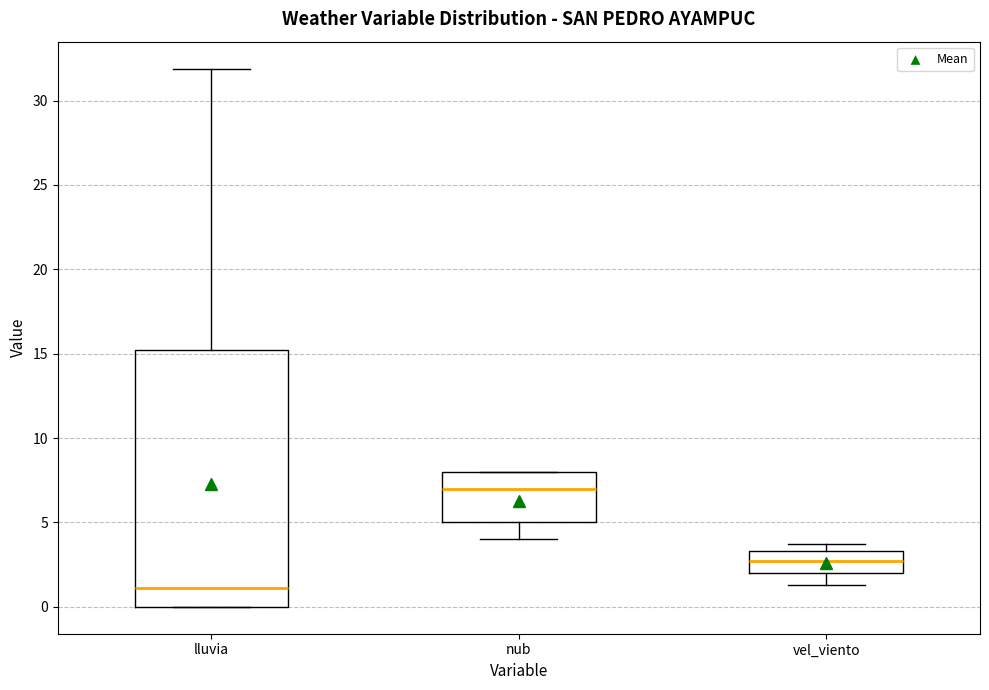

Where does the lower whisker of the box for vel_viento end on the y-axis? The values are not printed on the chart, so give them approximately, as read against the axis.

1.5